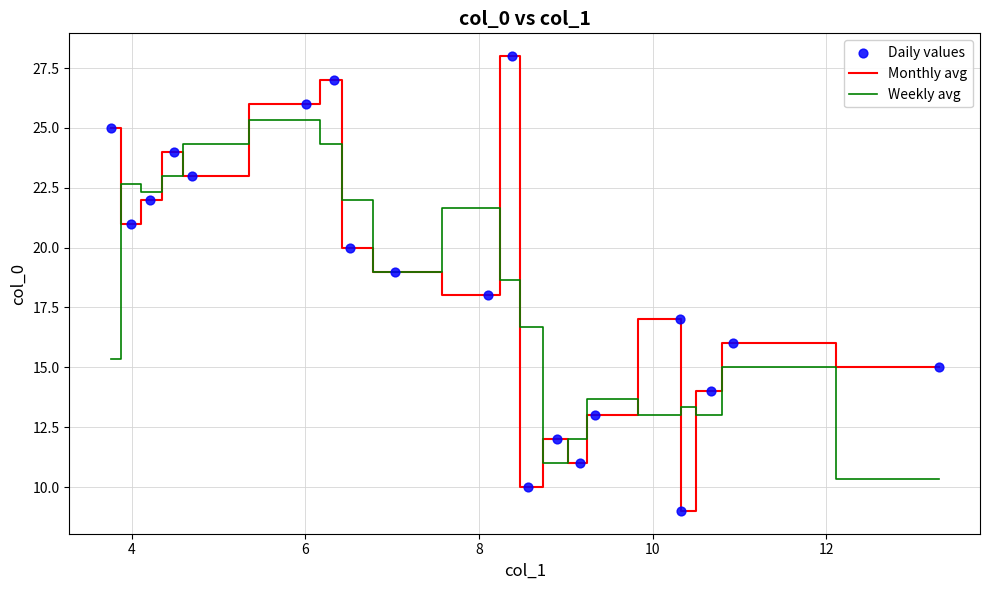

Which series has the largest range (max minus min)?

Monthly avg